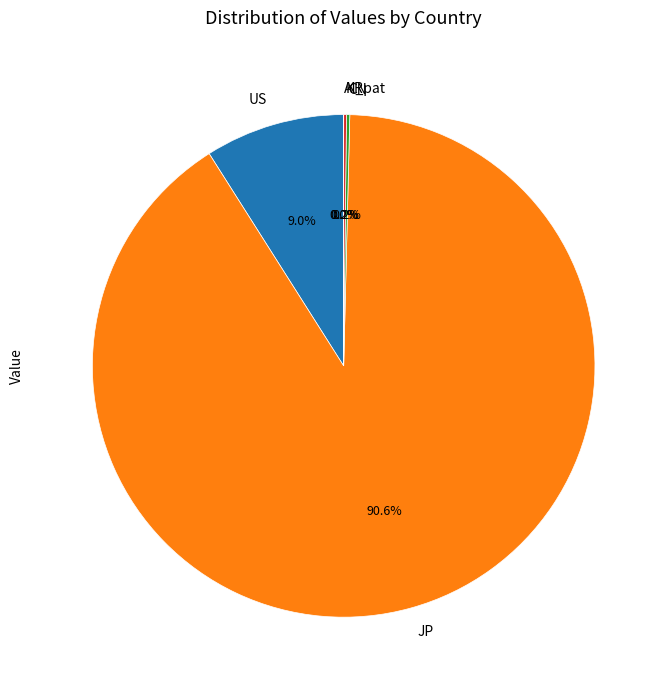

Which slice is the largest?

JP